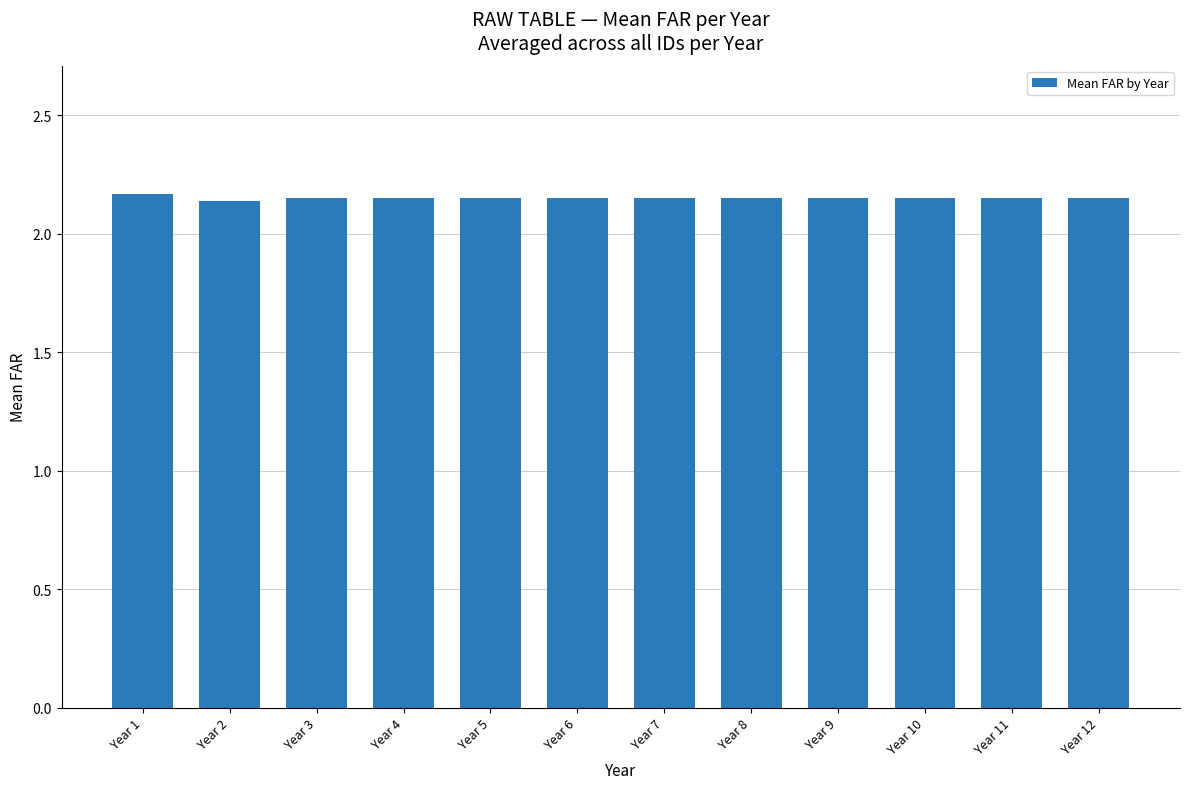

What is the sum of all values?

25.8